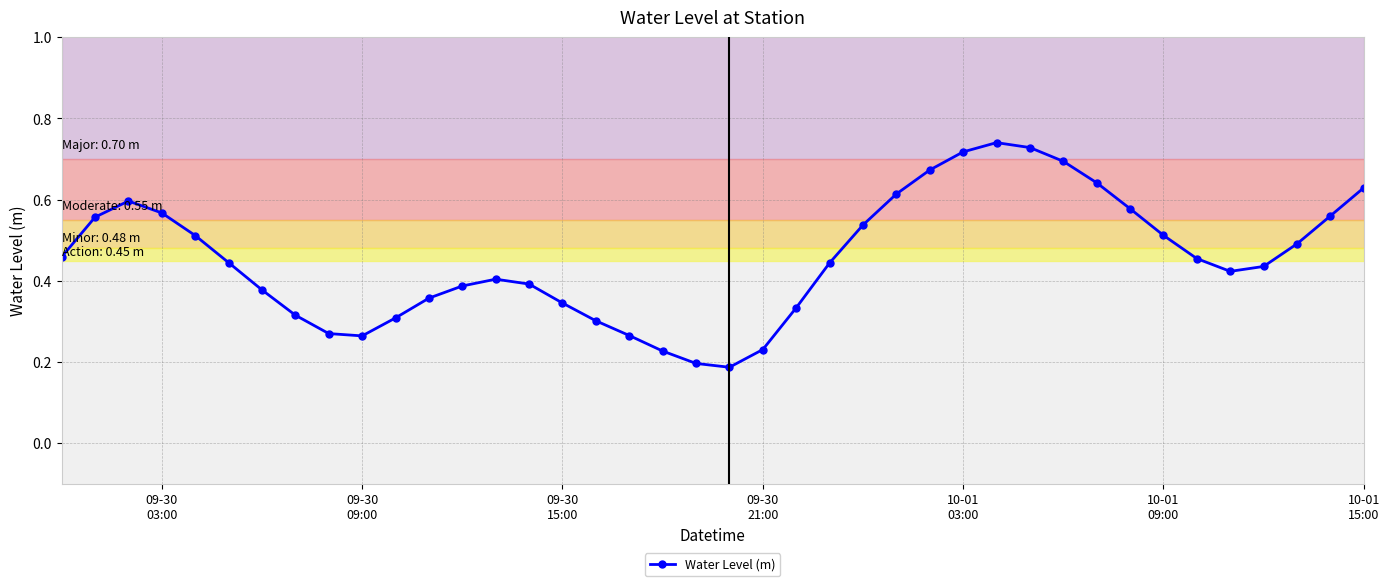

Count the values in the range 0 to 1.

40